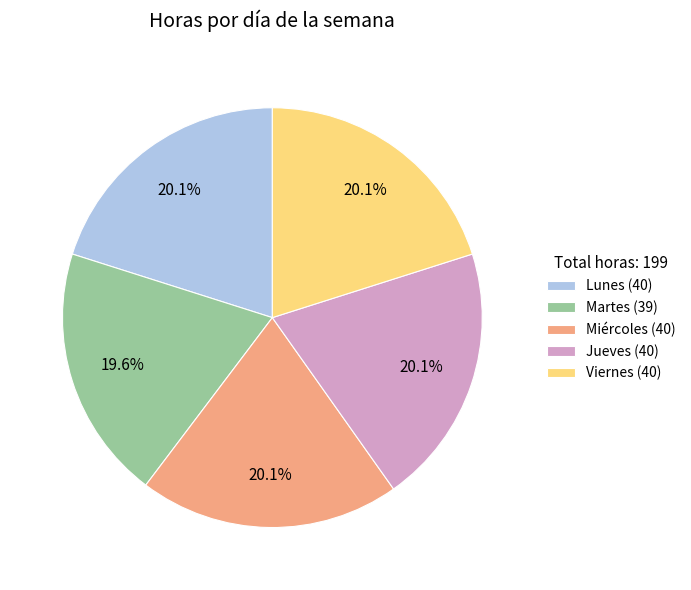

Which category has the smallest portion of the pie?

Martes (39)